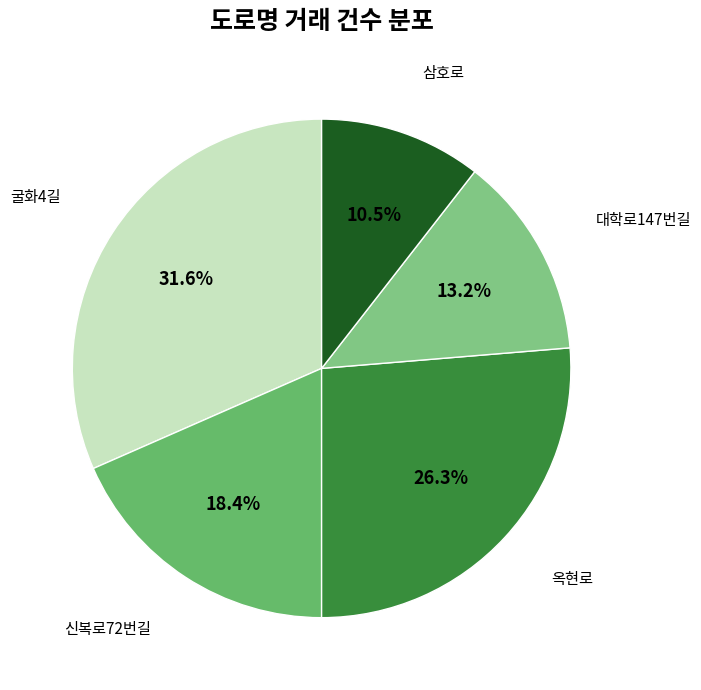

Is there a majority slice in this chart?

No